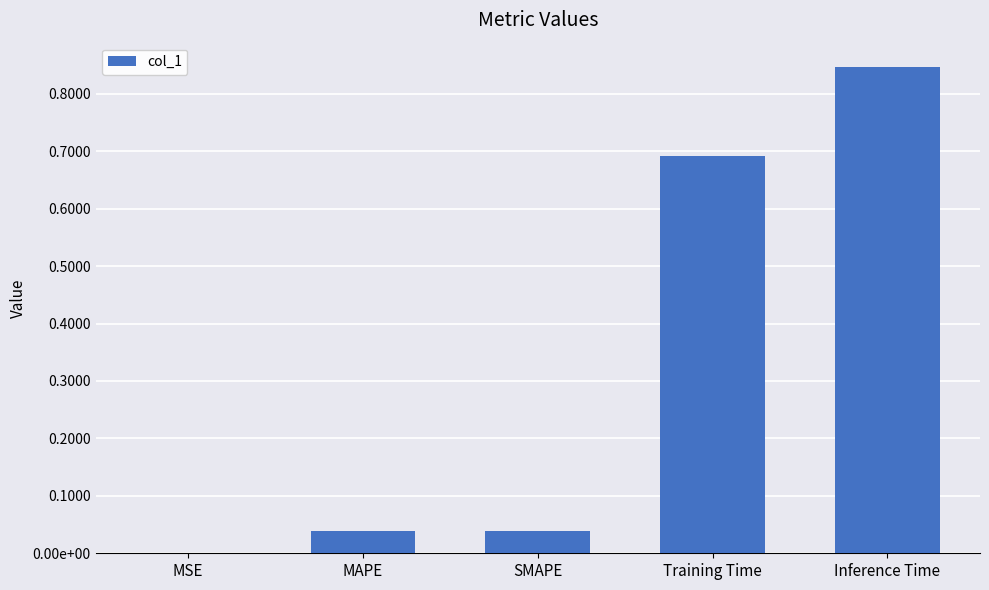

Reading left to right, extract all data points from this chart.

MSE=0.0	MAPE=0.0	SMAPE=0.0	Training Time=0.7	Inference Time=0.8